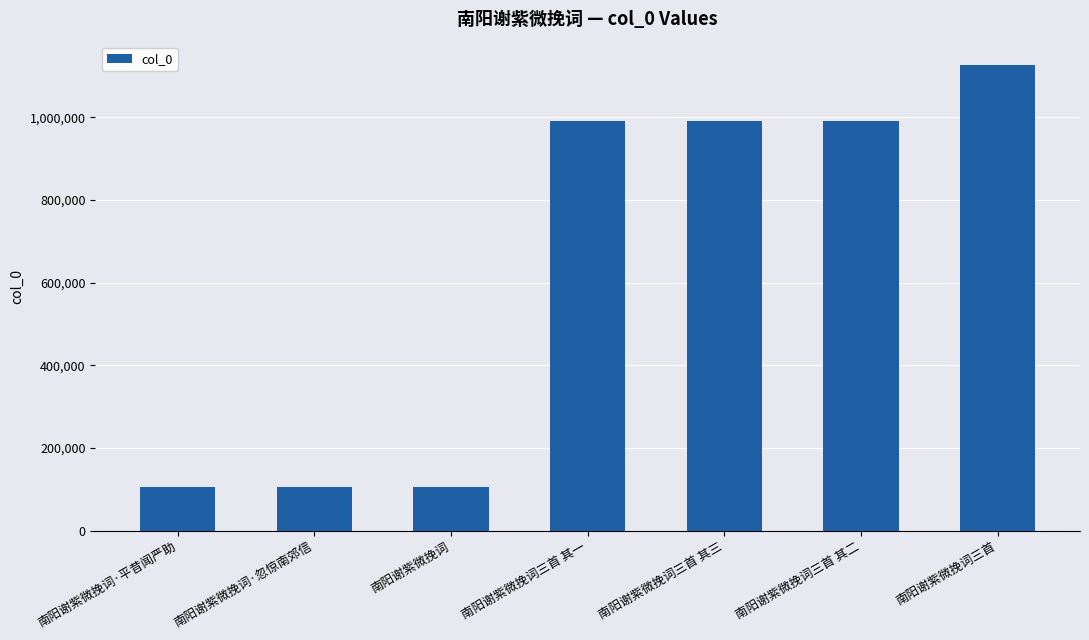

How many data points does each series have?

7